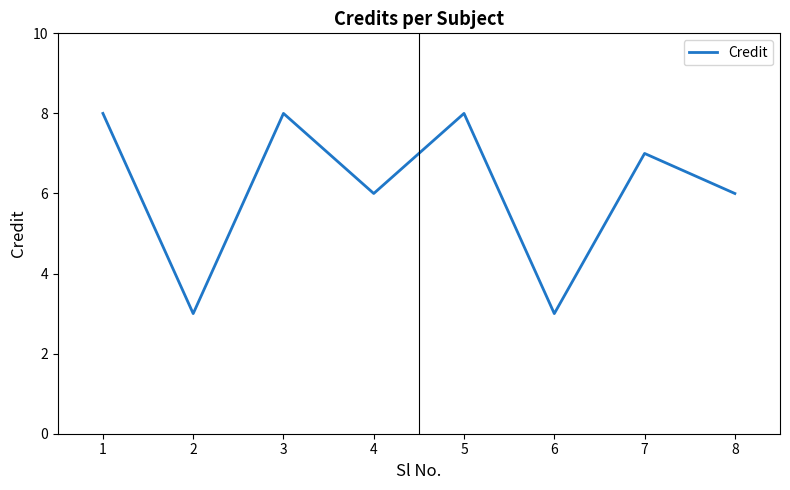

True or false: there are more than 0 points higher than both neighbors.

True